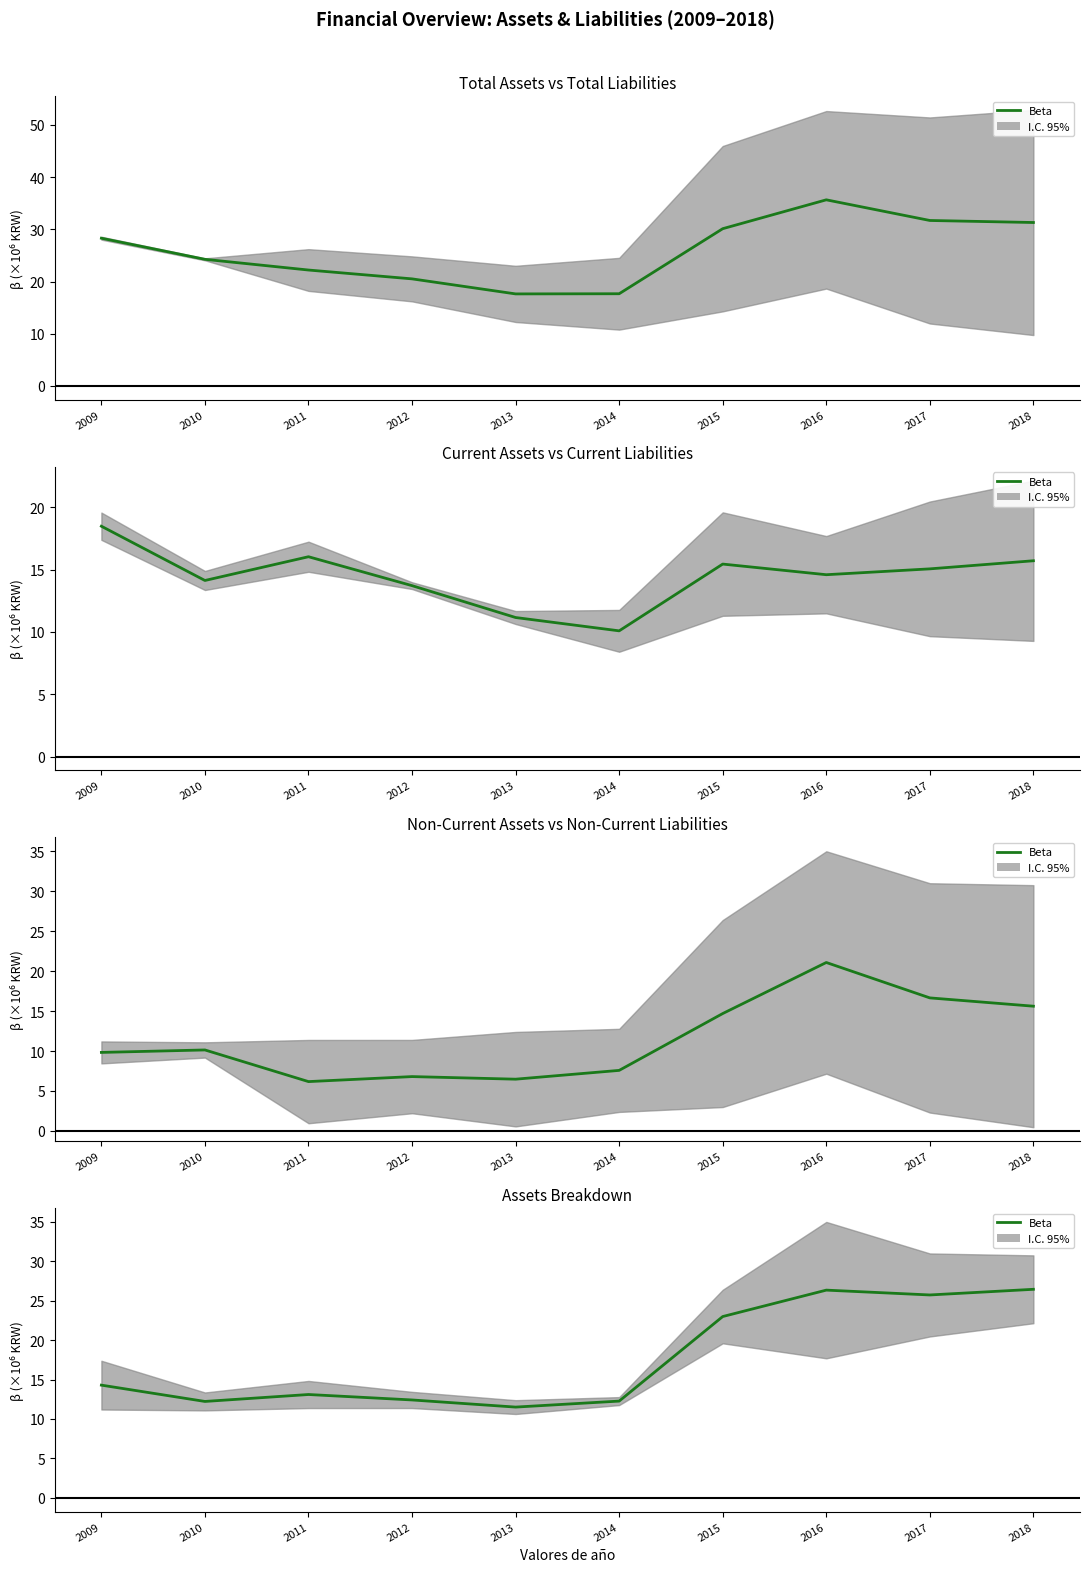

What is the value of the 1st point from the left?

14.3